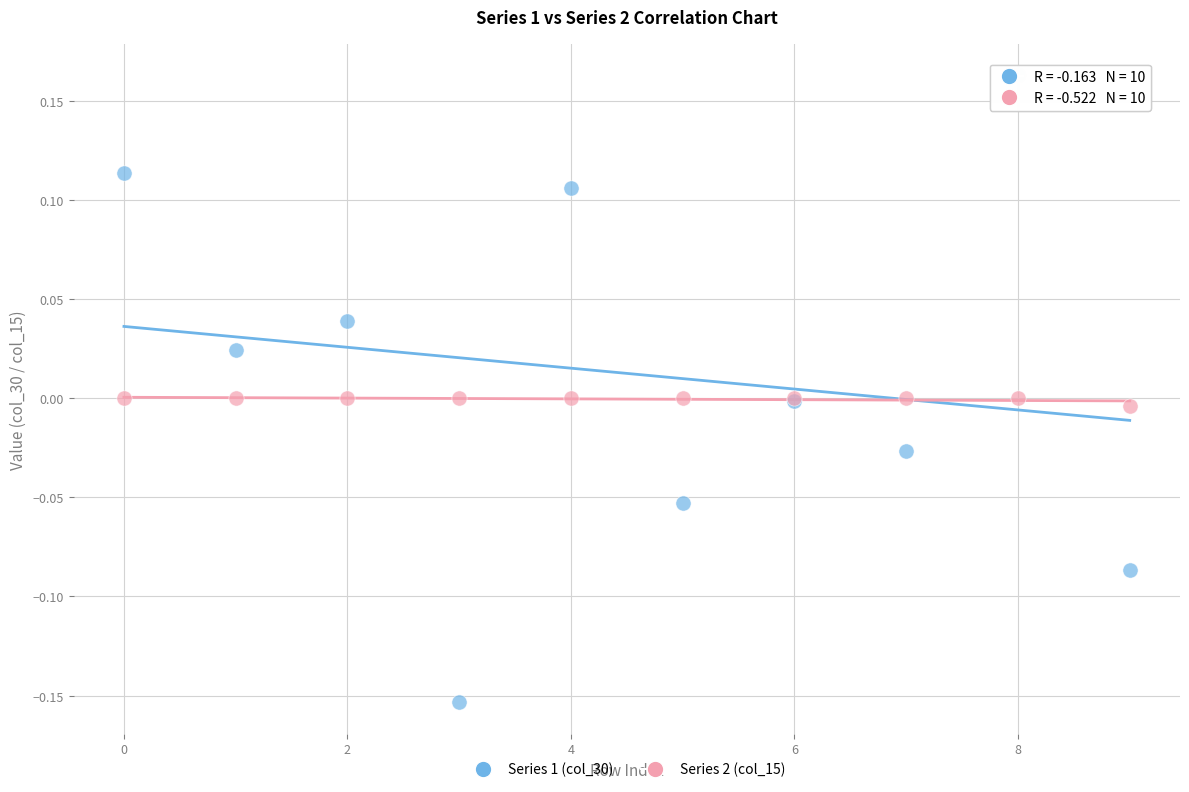

What are all the series names shown in the legend?

Series 1 (col_30), Series 2 (col_15)